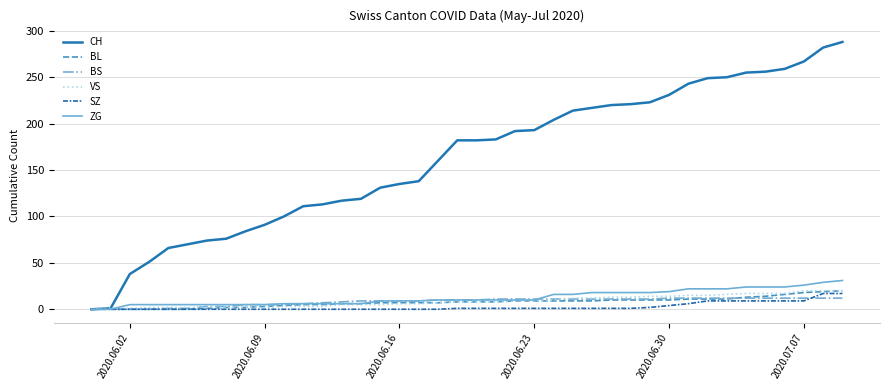

Which series has the widest spread of values?

CH